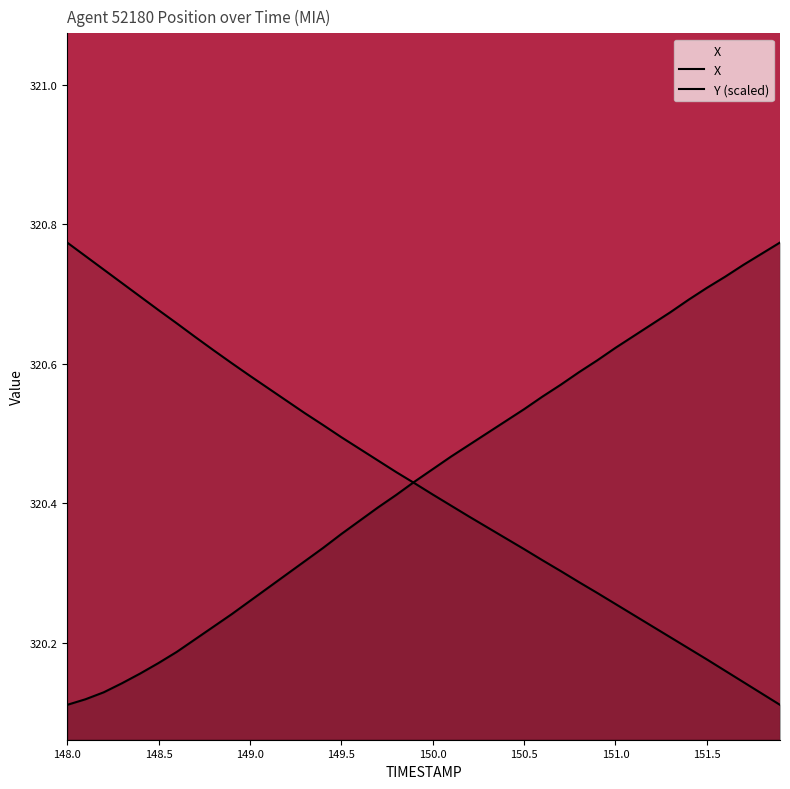

Count the number of categories in the chart.

40